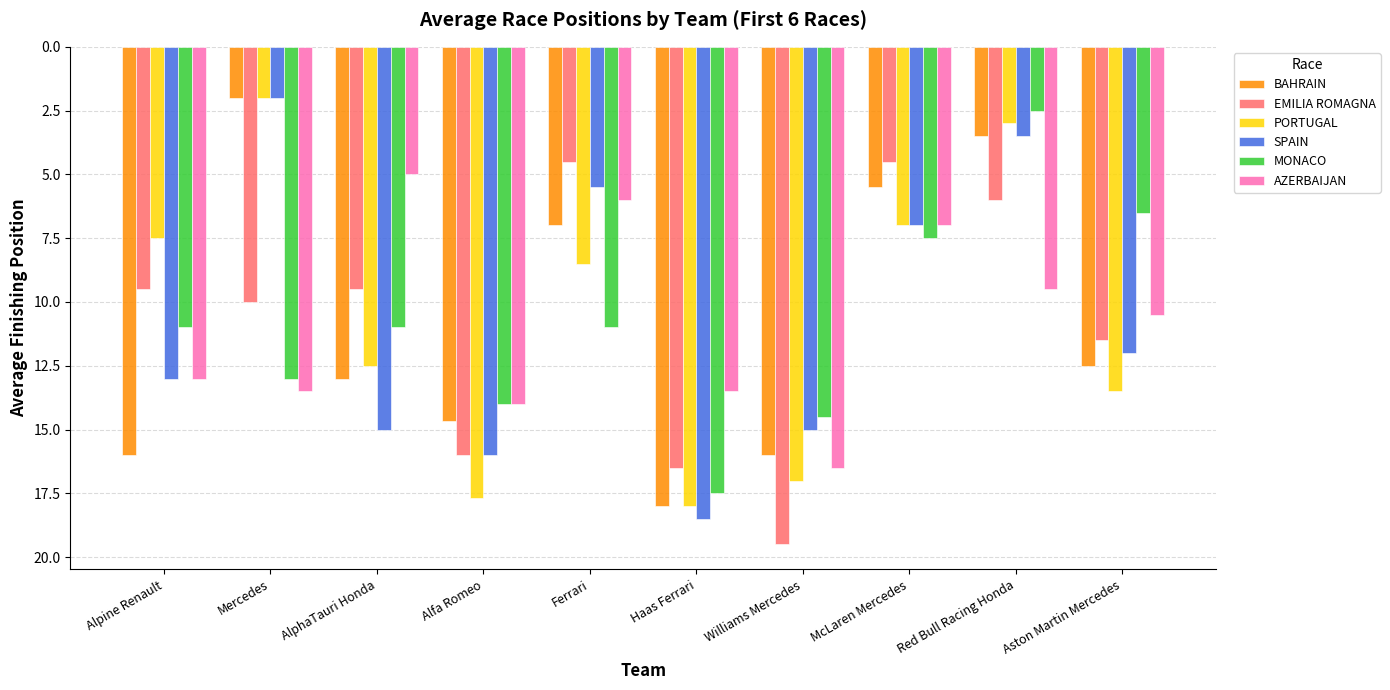

Rank the series at Aston Martin Mercedes from lowest to highest value.

MONACO, AZERBAIJAN, EMILIA ROMAGNA, SPAIN, BAHRAIN, PORTUGAL